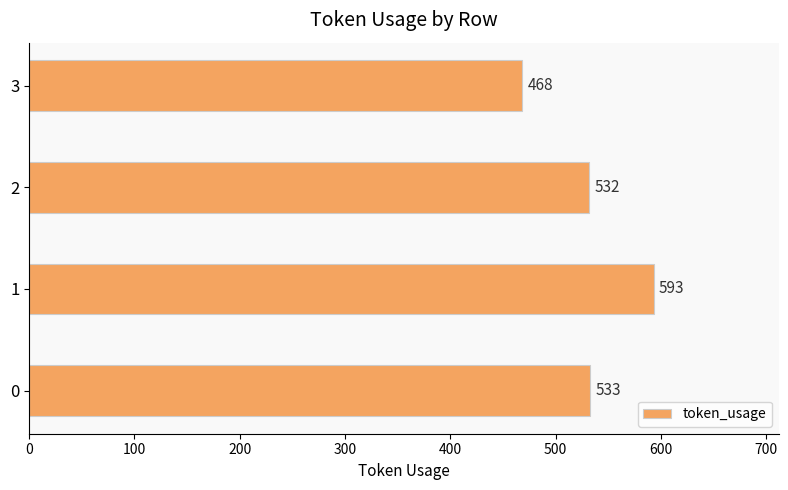

Reading bottom to top, extract all data points from this chart.

533	593	532	468